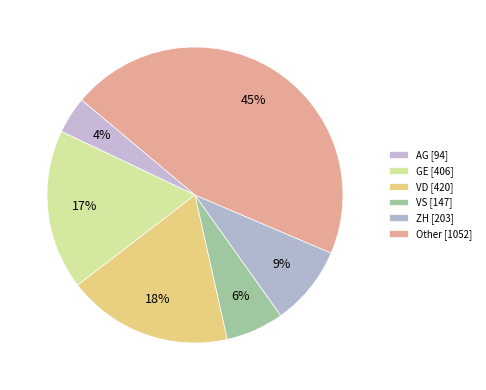

Which slice is the smallest?

AG